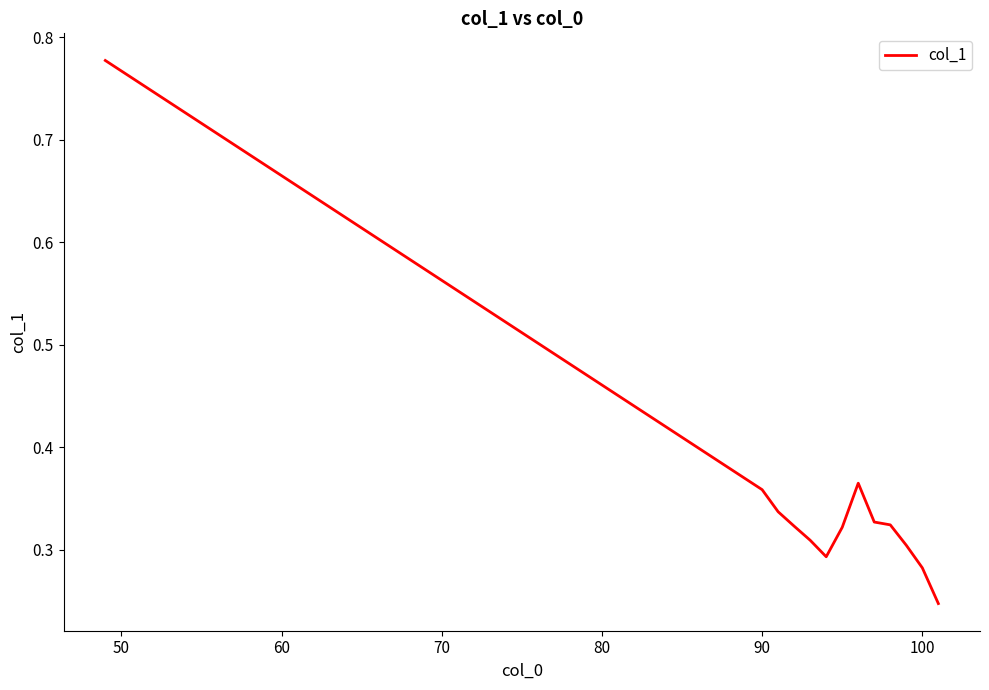

How many interior local valleys (lower than both neighbors) does the data have?

1